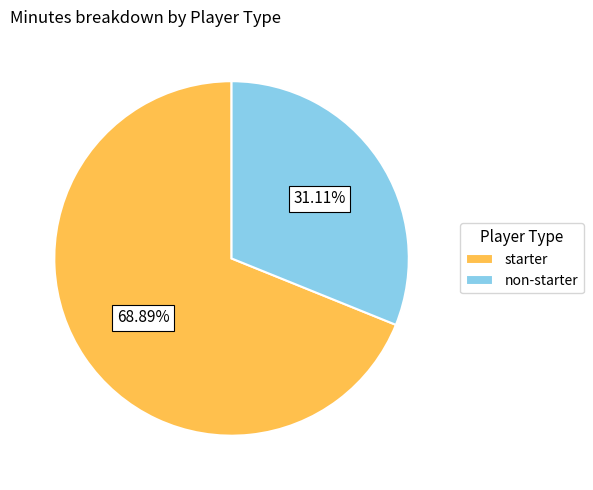

Which slice is the smallest?

non-starter